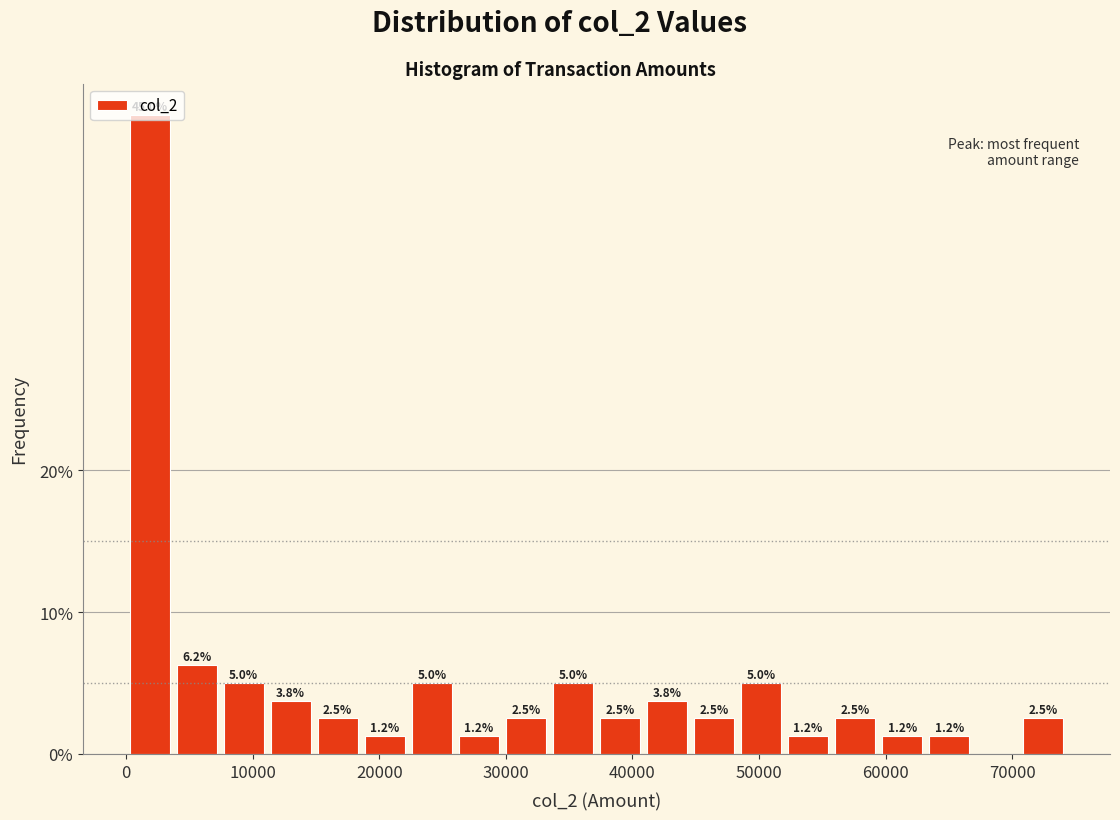

Read against the x-axis, roughly where is the centre of the tallest bar?

2000